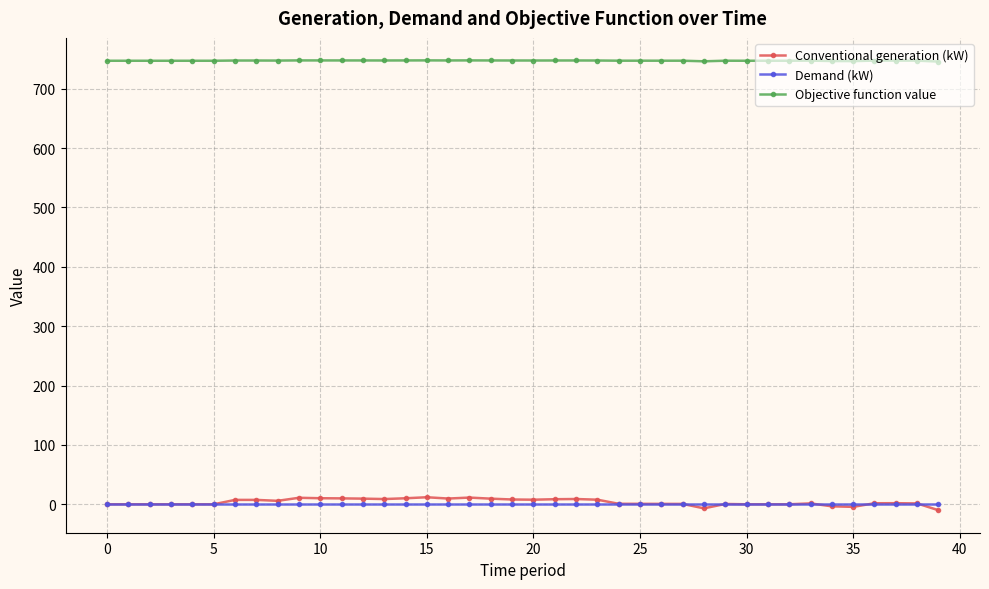

What is the value of the Objective function value point at the 2nd from the left?

747.2